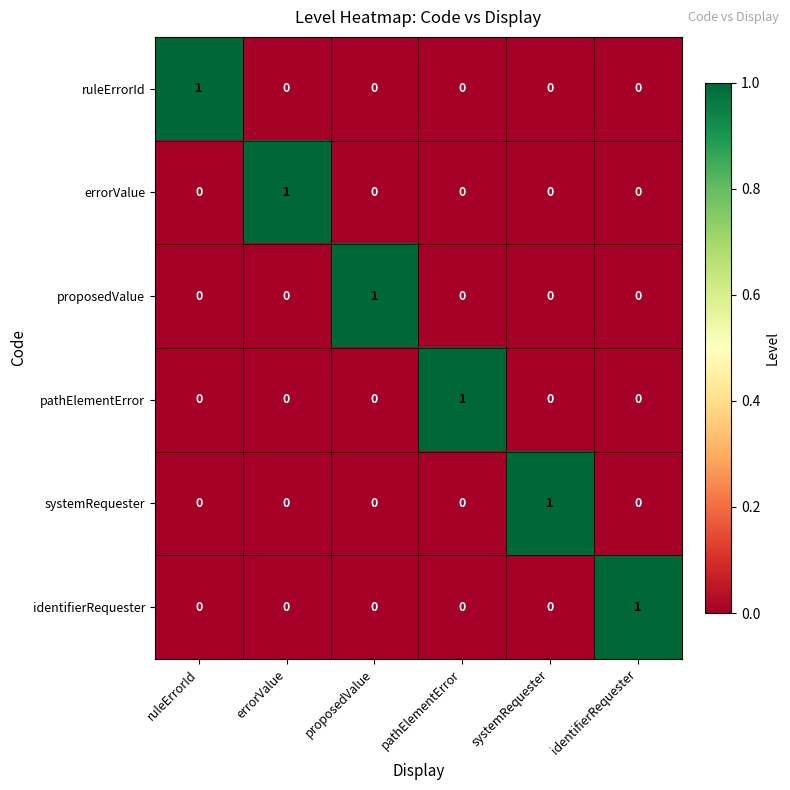

At how many categories does at least one series exceed 0?

6